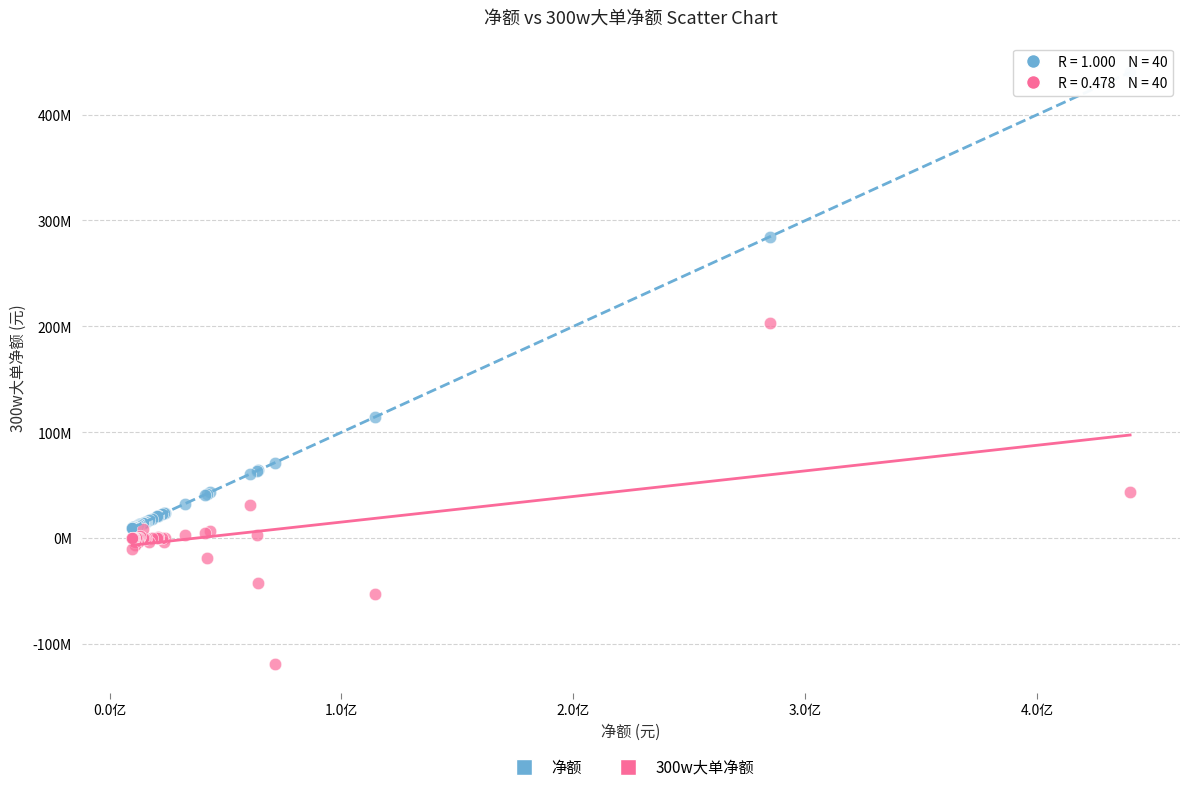

Which series contains the highest Y value?

净额